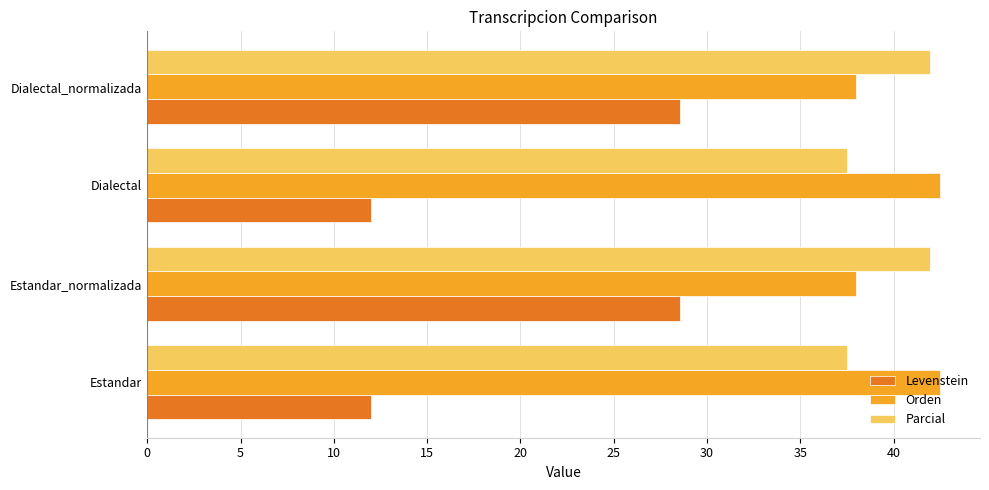

The Orden series shows 63.8 at Dialectal_normalizada. True or false?

False